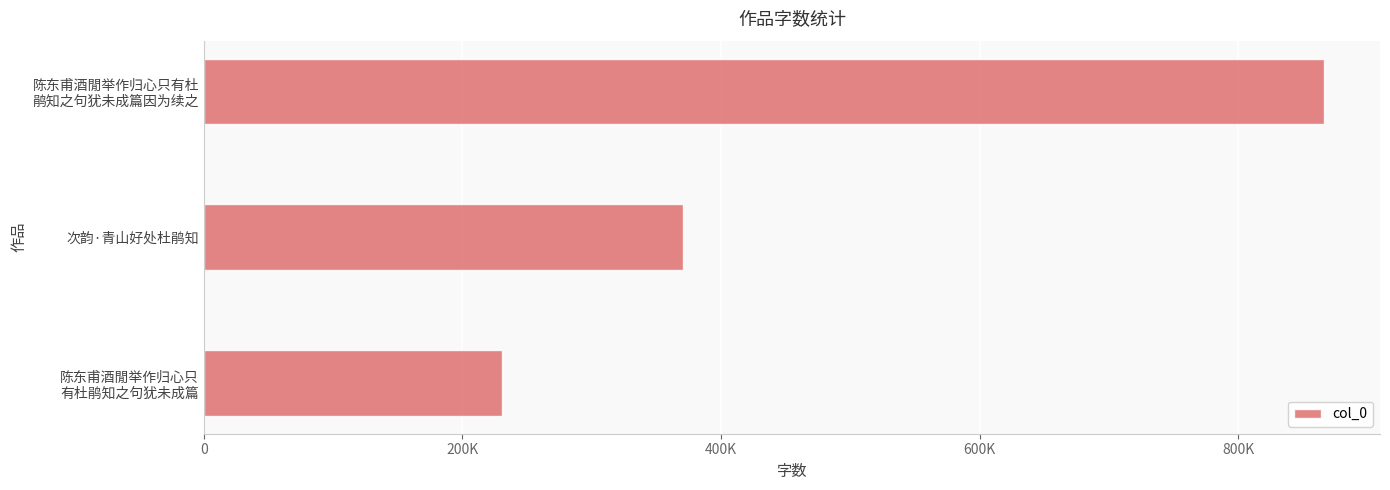

What is the difference between the second highest and minimum values?

140291